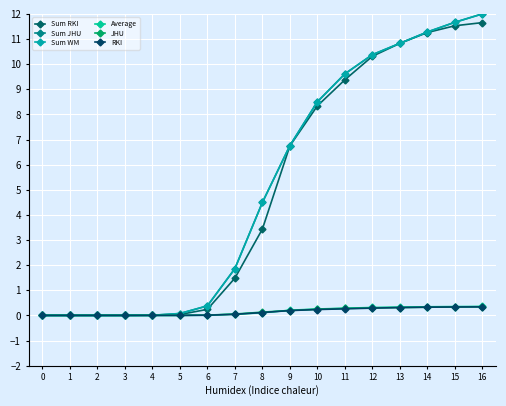

What is the sum of all RKI values?

2.5